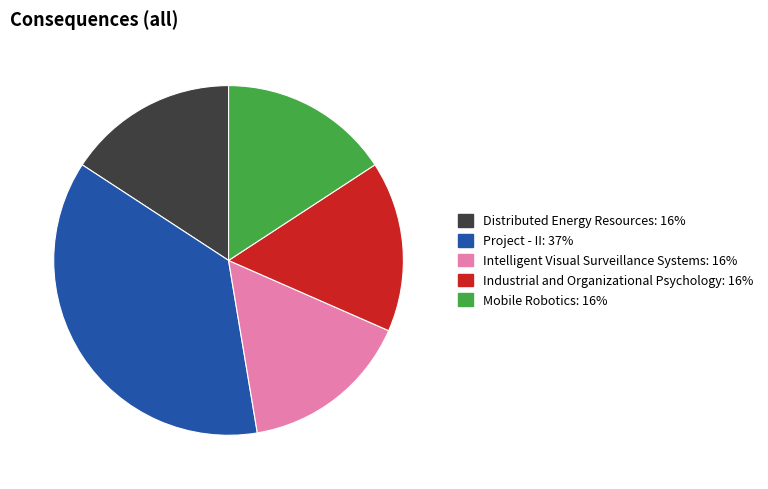

Is Intelligent Visual Surveillance Systems the majority of the pie?

No